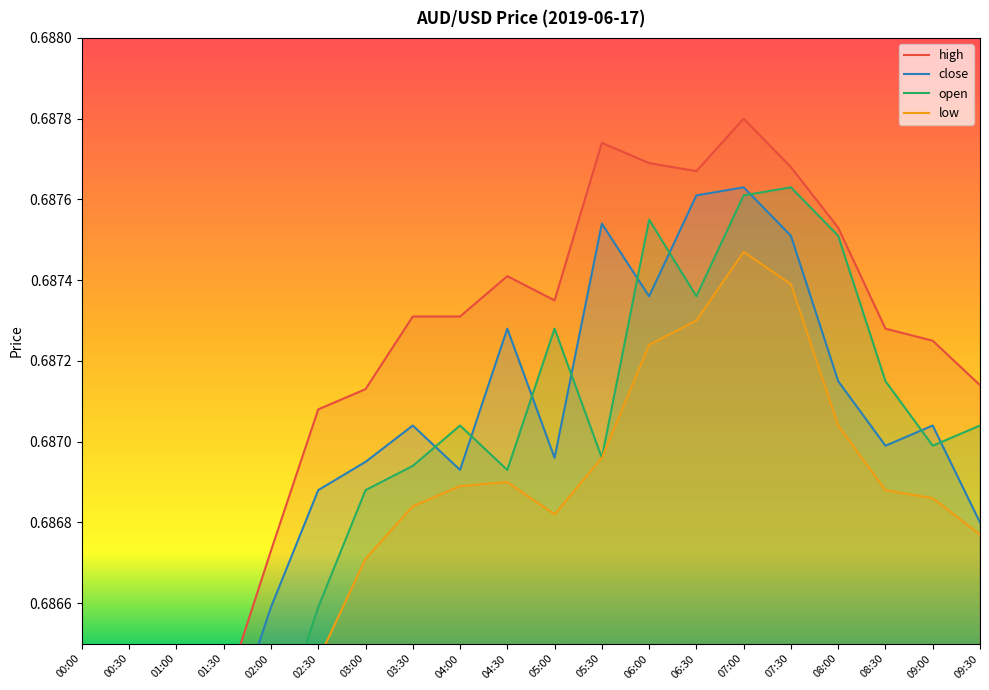

What is the label of the 15th point from the left?

07:00